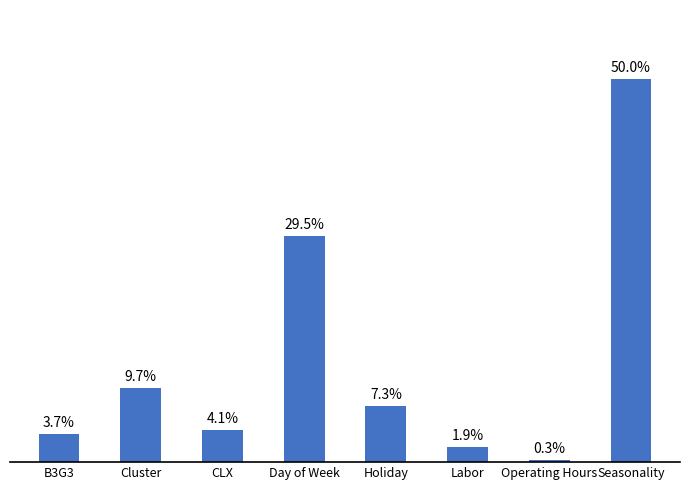

Which label corresponds to the smallest value in the chart?

Operating Hours